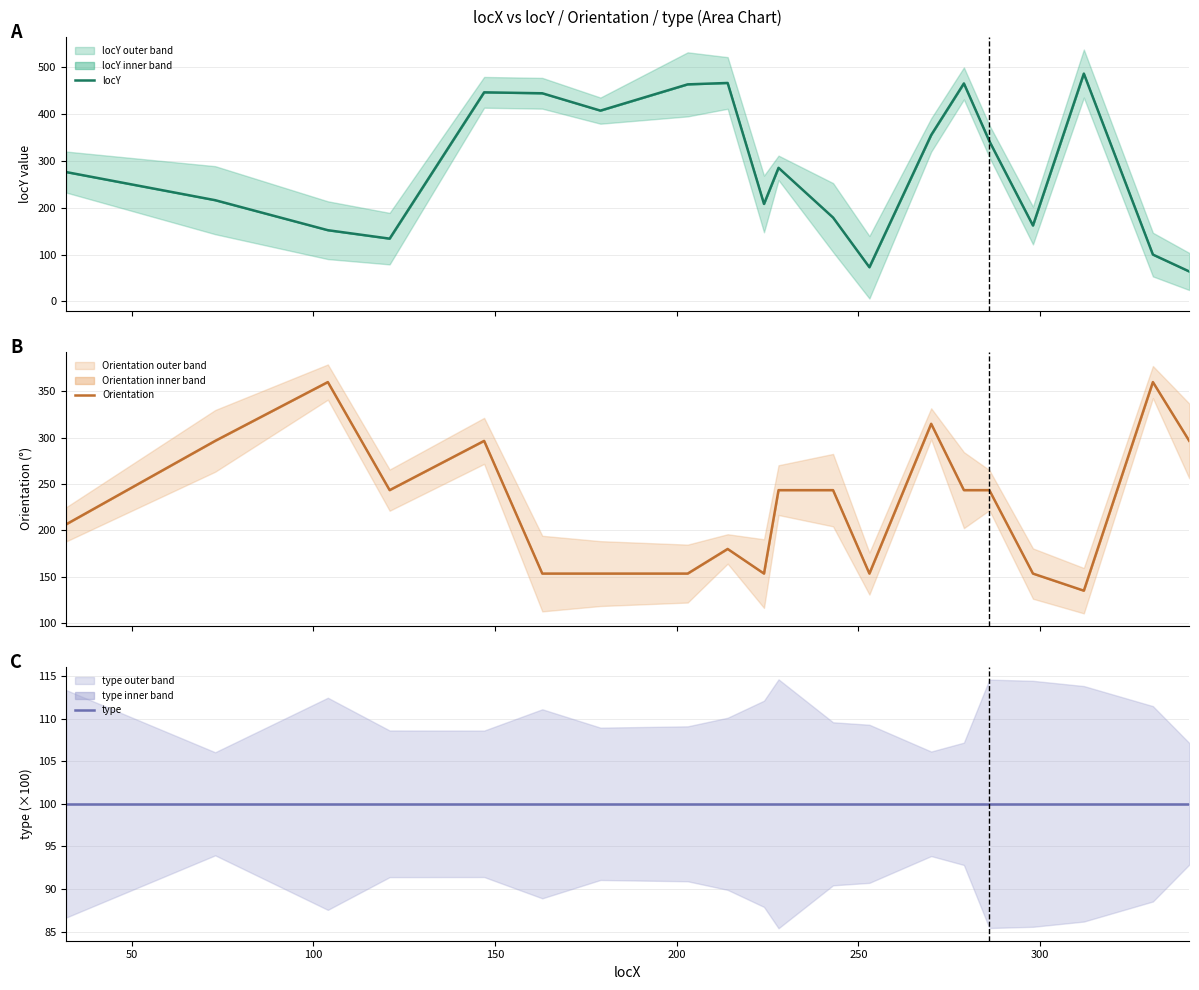

What is the lowest value of the type series?

100.0